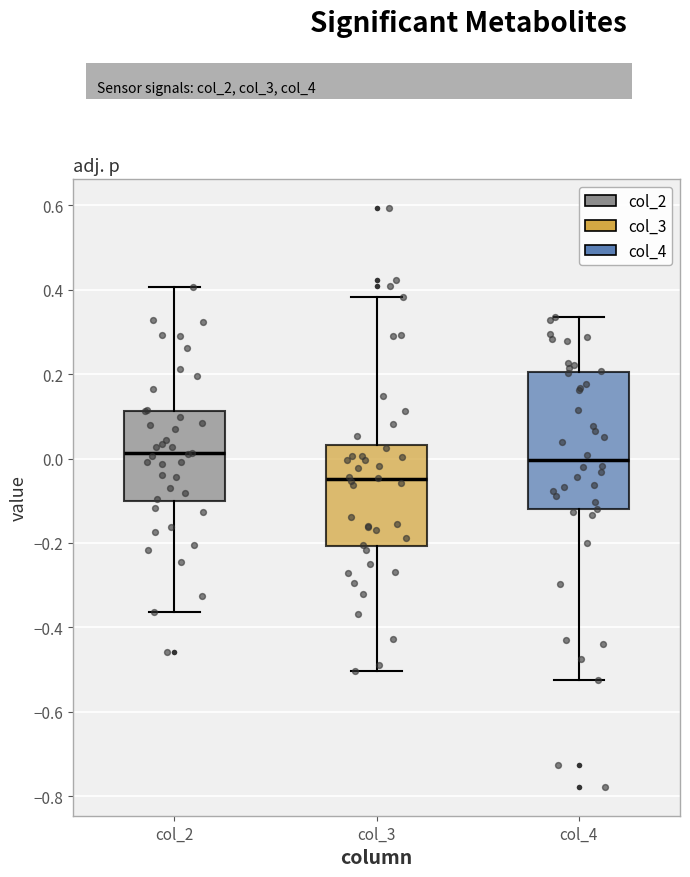

Which box has the lowest median line?

col_3